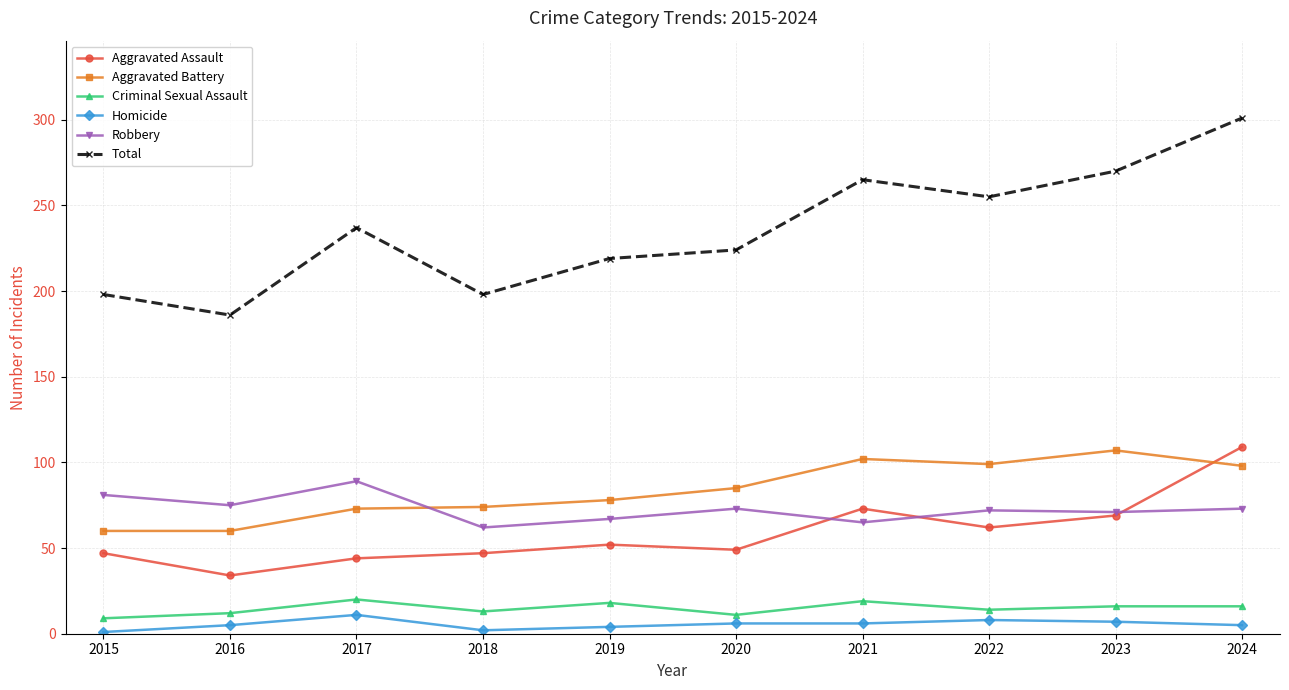

True or false: Aggravated Battery and Criminal Sexual Assault cross at least once.

False